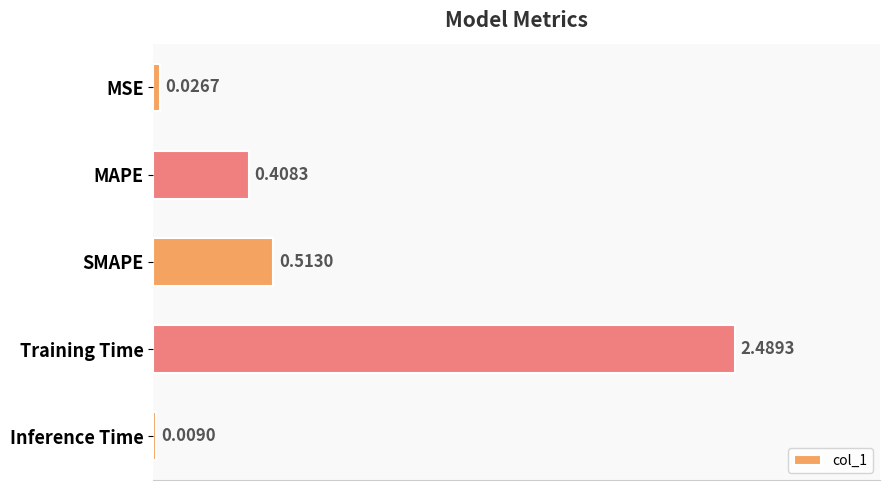

What is the sum of all values?

3.4